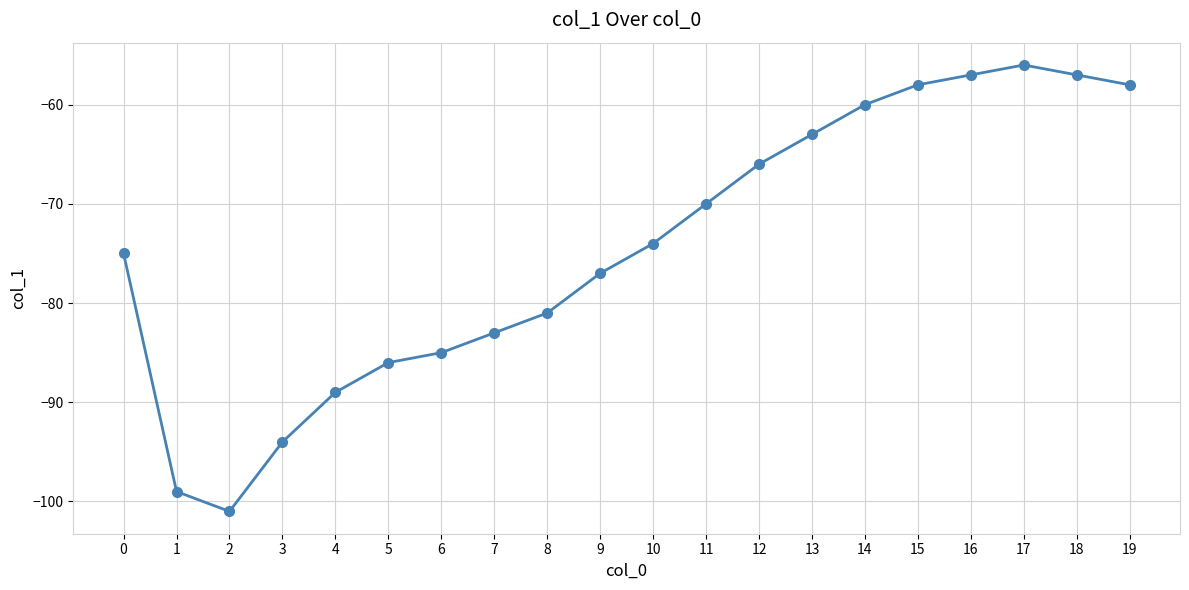

Reading left to right, list all the values displayed in this chart.

0=-75	1=-99	2=-101	3=-94	4=-89	5=-86	6=-85	7=-83	8=-81	9=-77	10=-74	11=-70	12=-66	13=-63	14=-60	15=-58	16=-57	17=-56	18=-57	19=-58